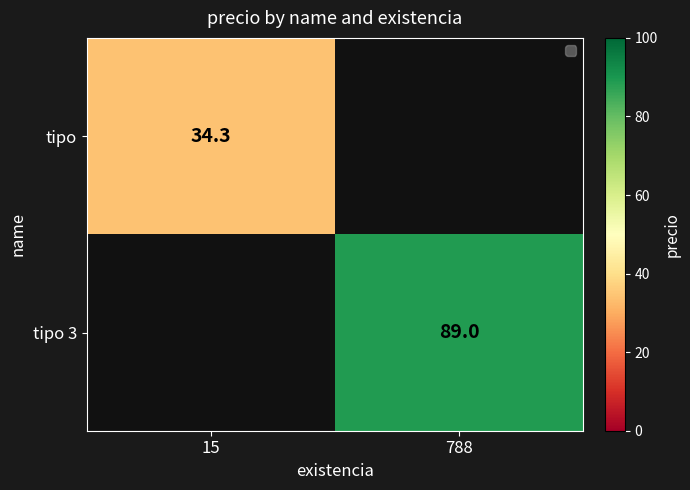

True or false: tipo 3 has a value of 126.1 at 788.

False